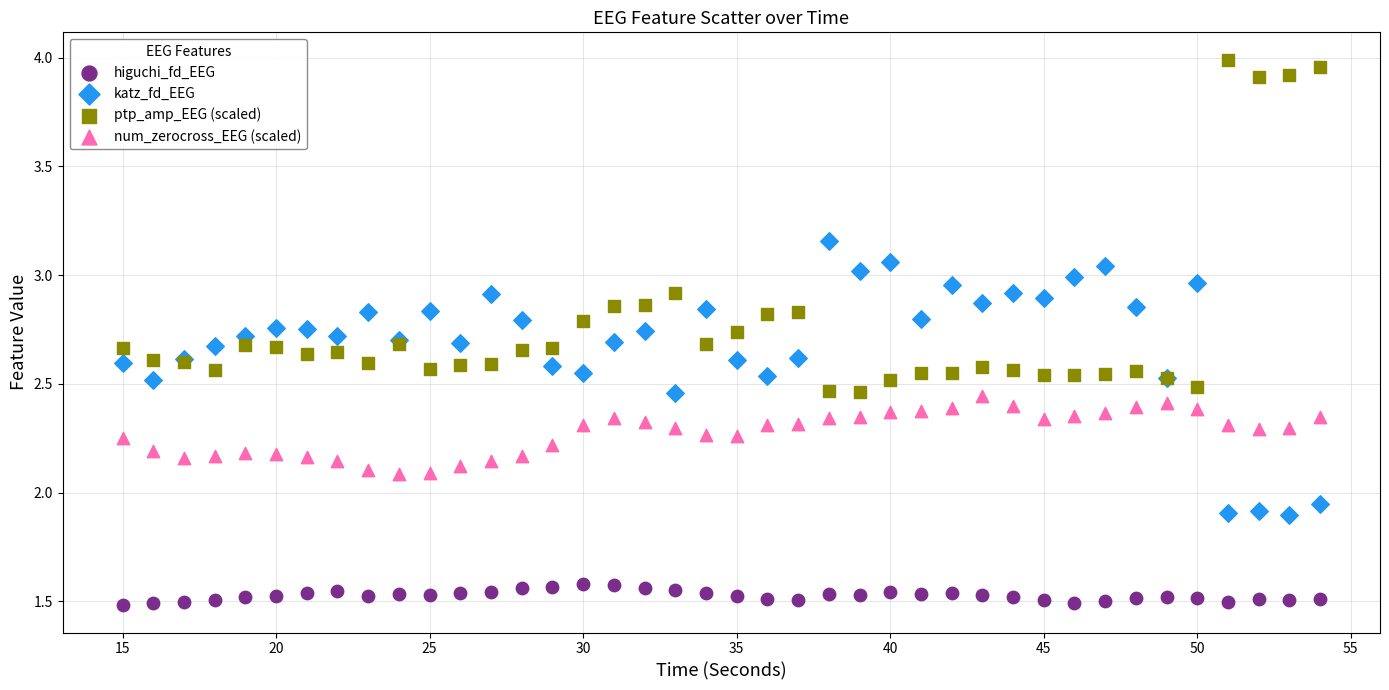

What is the X range (max minus min) for the scatter plot?

39.0